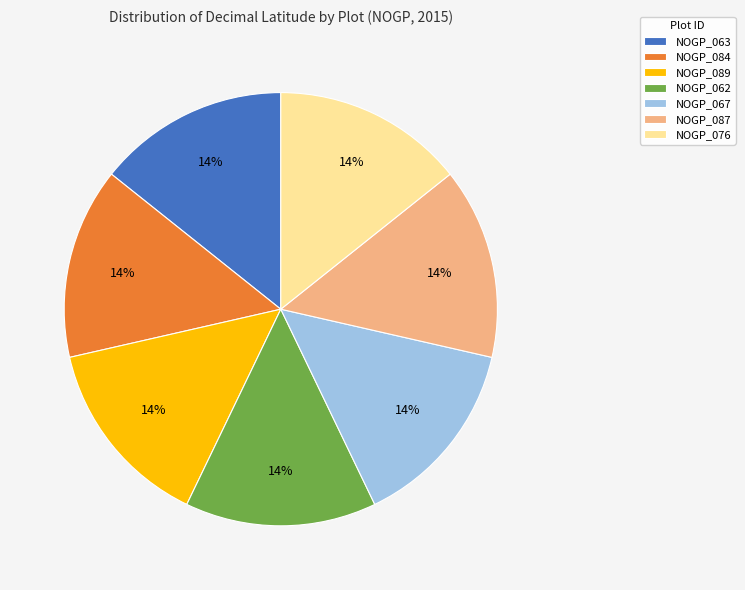

Does any single category account for the majority?

No